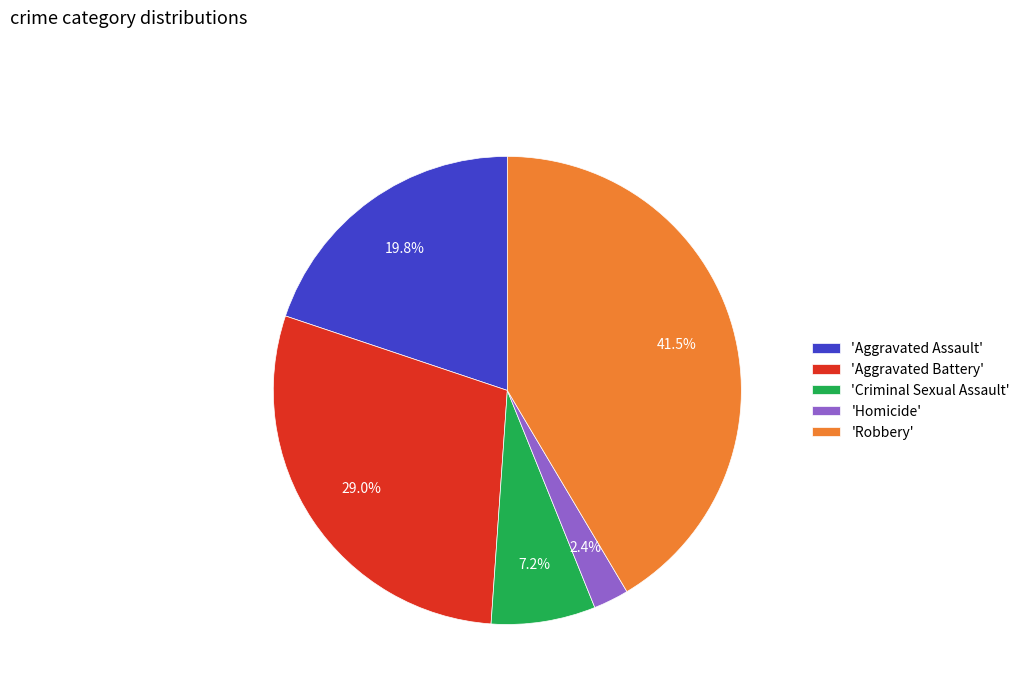

How many slices are in this pie chart?

5